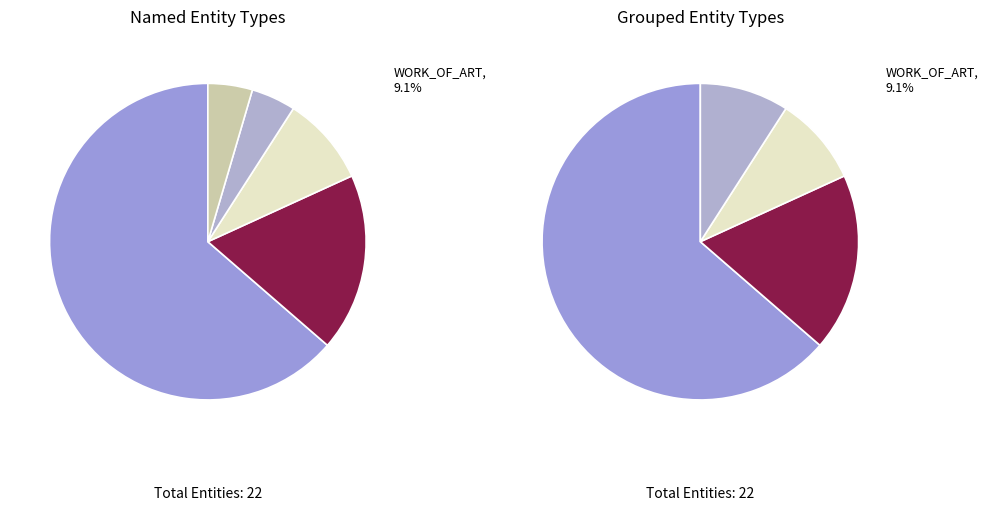

To the nearest percent, what is the average slice percentage?

20%